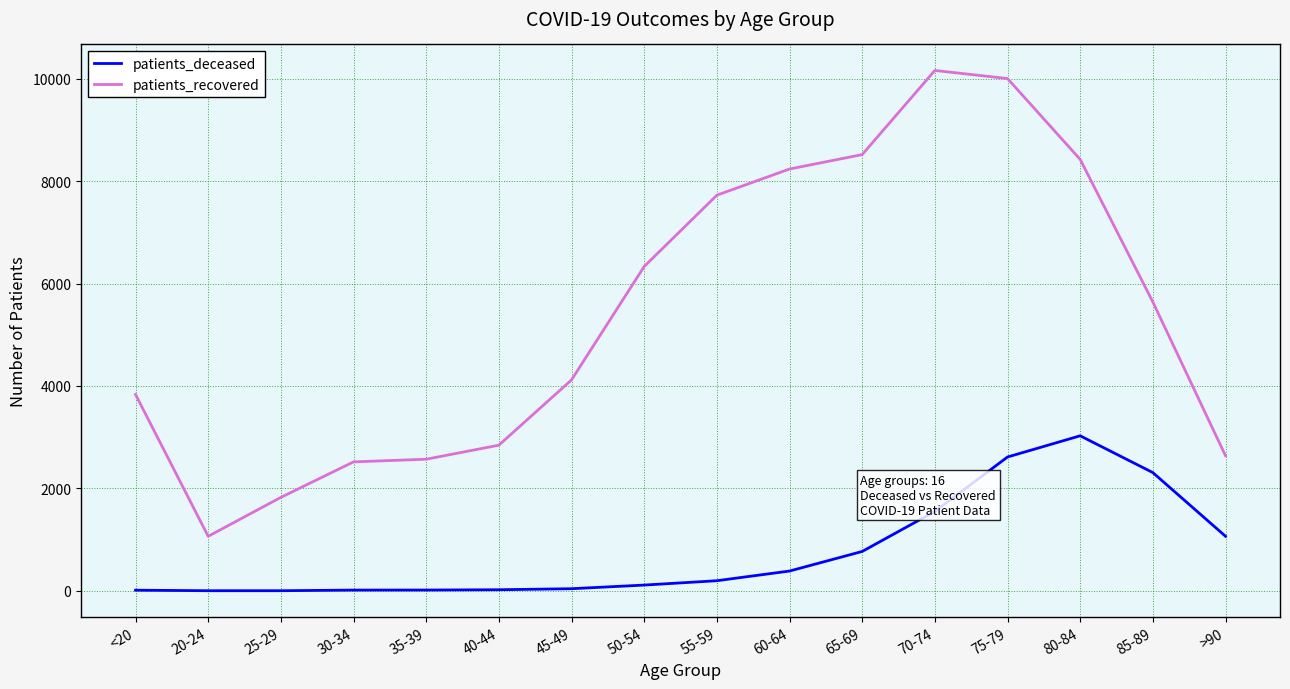

Between 45-49 and 70-74, which series saw the biggest shift?

patients_recovered